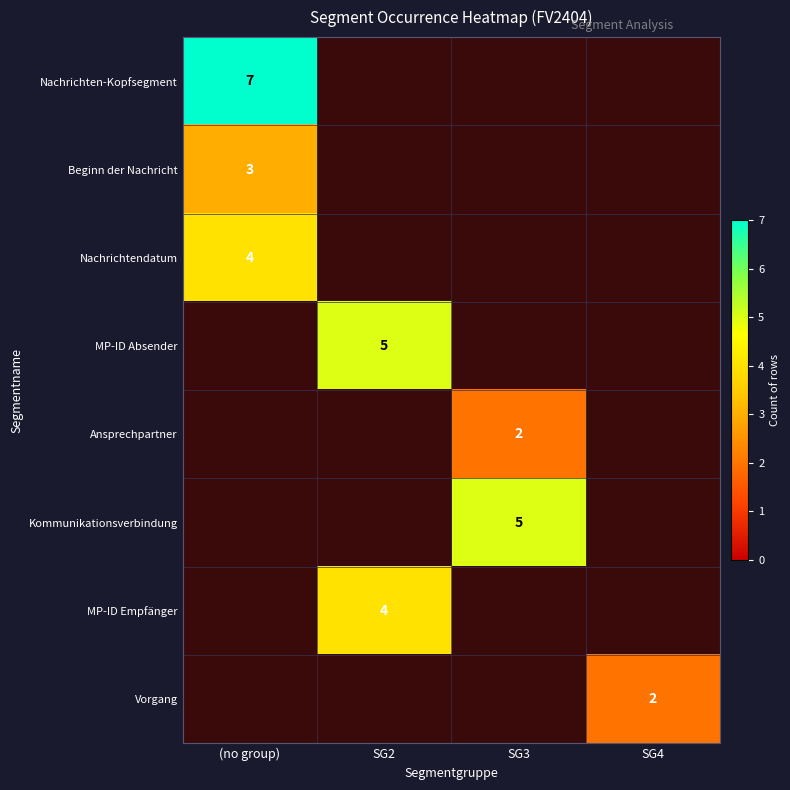

The Beginn der Nachricht series shows 2 at (no group). True or false?

False